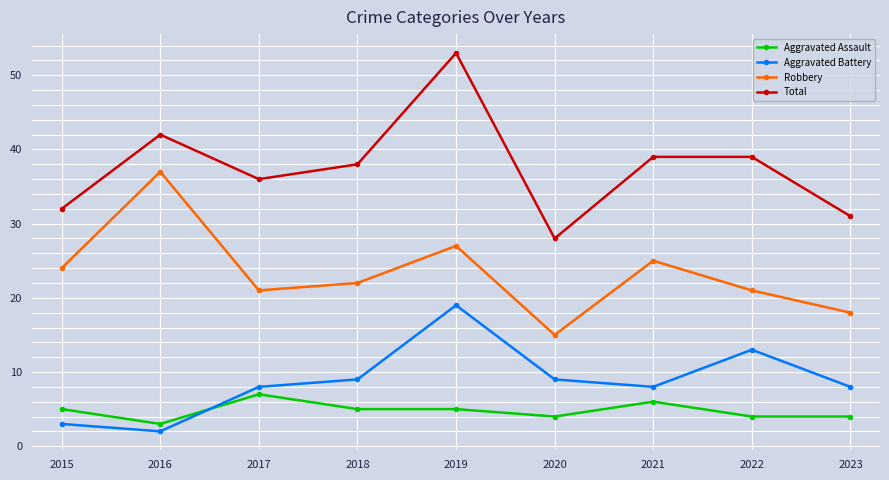

How many lines are shown in the chart?

4